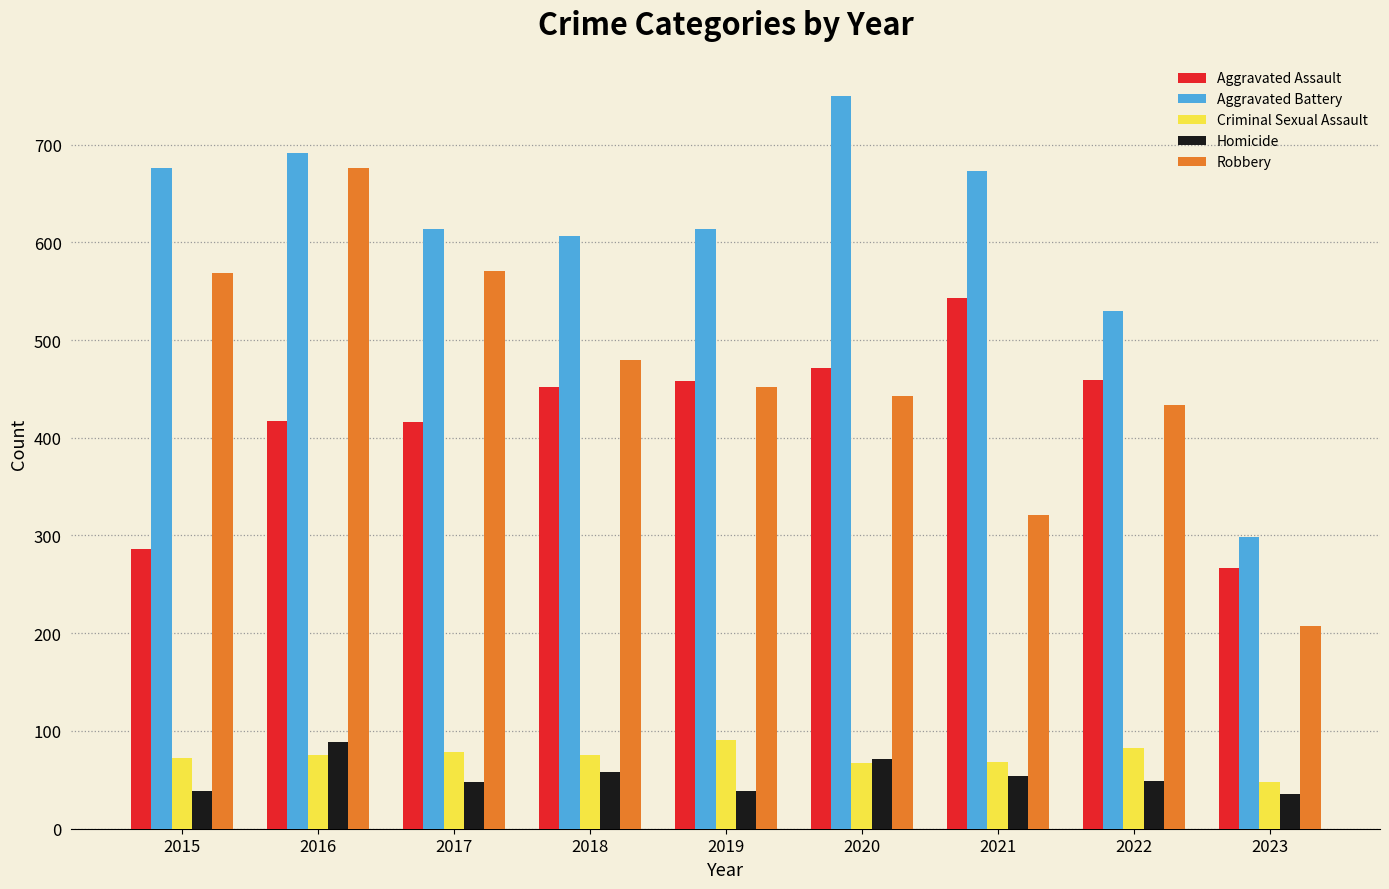

Which series has the largest range (max minus min)?

Robbery